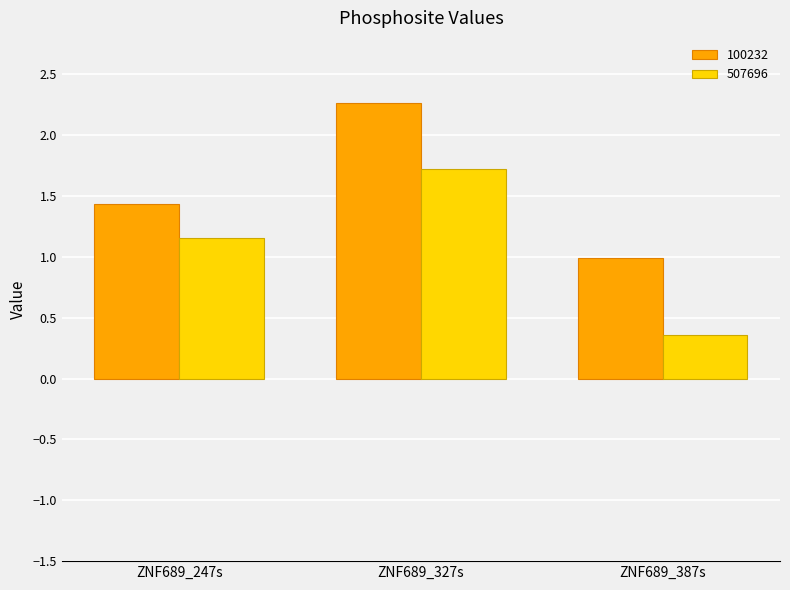

Are the bars horizontal?

No